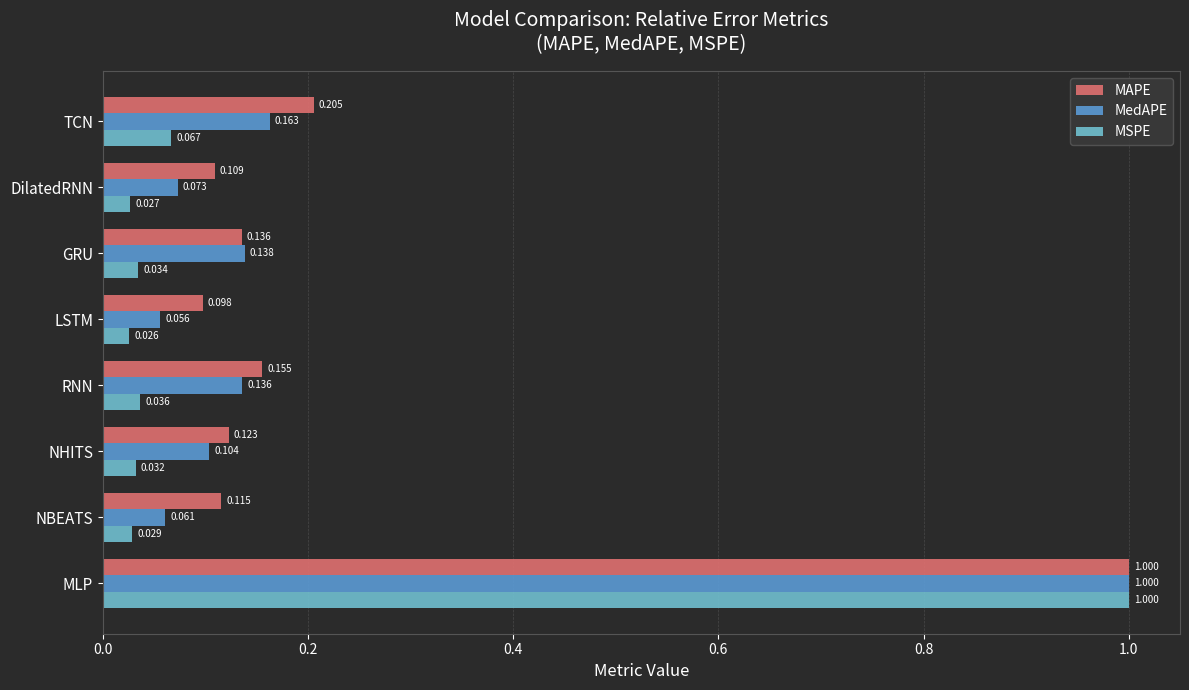

At which label does MSPE reach its minimum?

LSTM